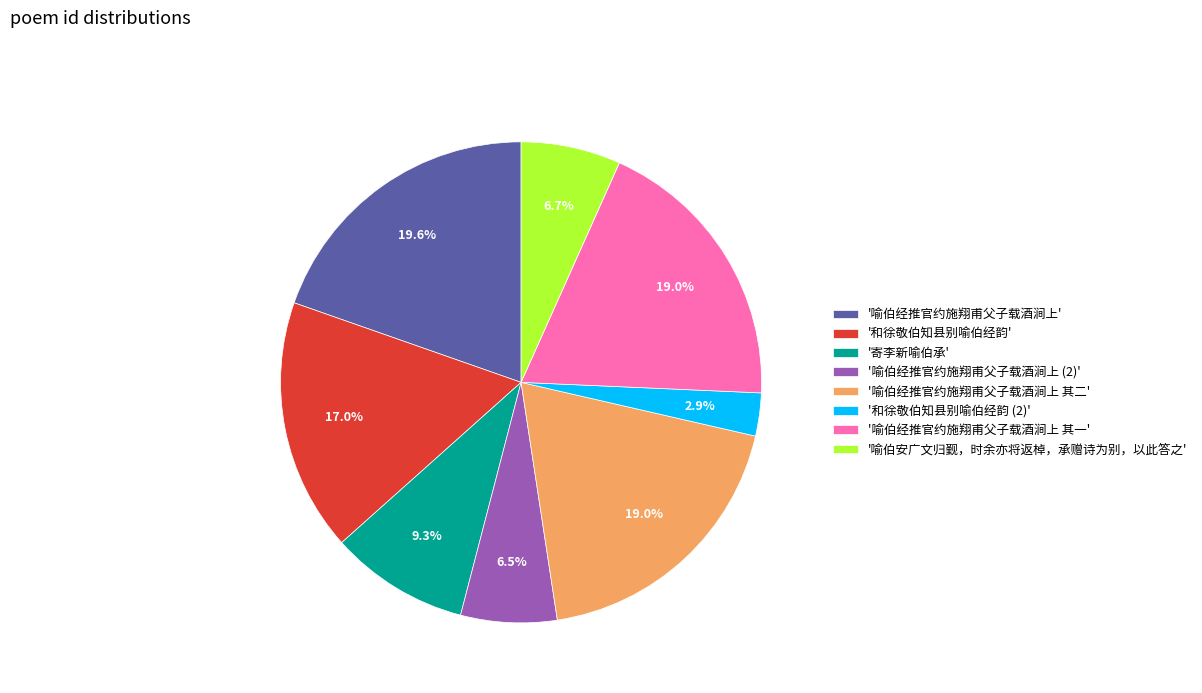

Does '和徐敬伯知县别喻伯经韵 (2)' account for over 50% of the chart?

No